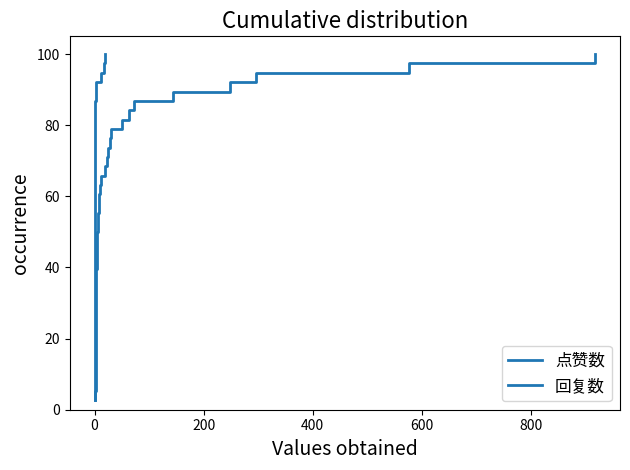

Which series has the largest total across all categories?

点赞数